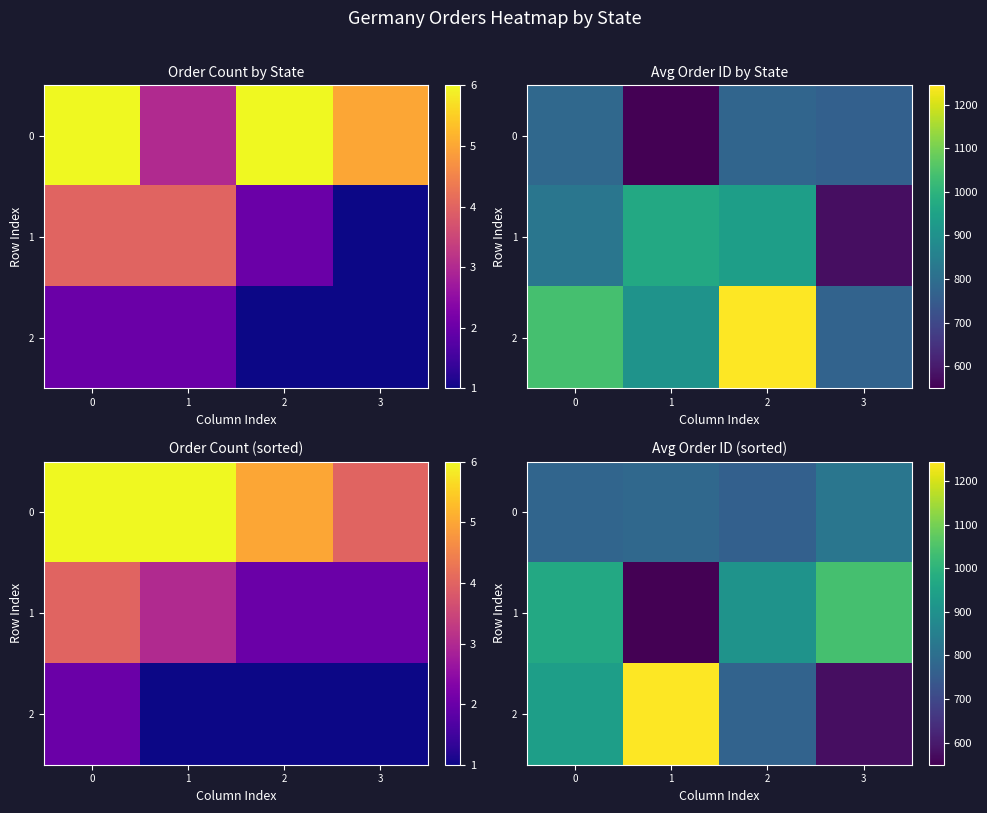

Rank the series at 0 from lowest to highest value.

0, 2, 1